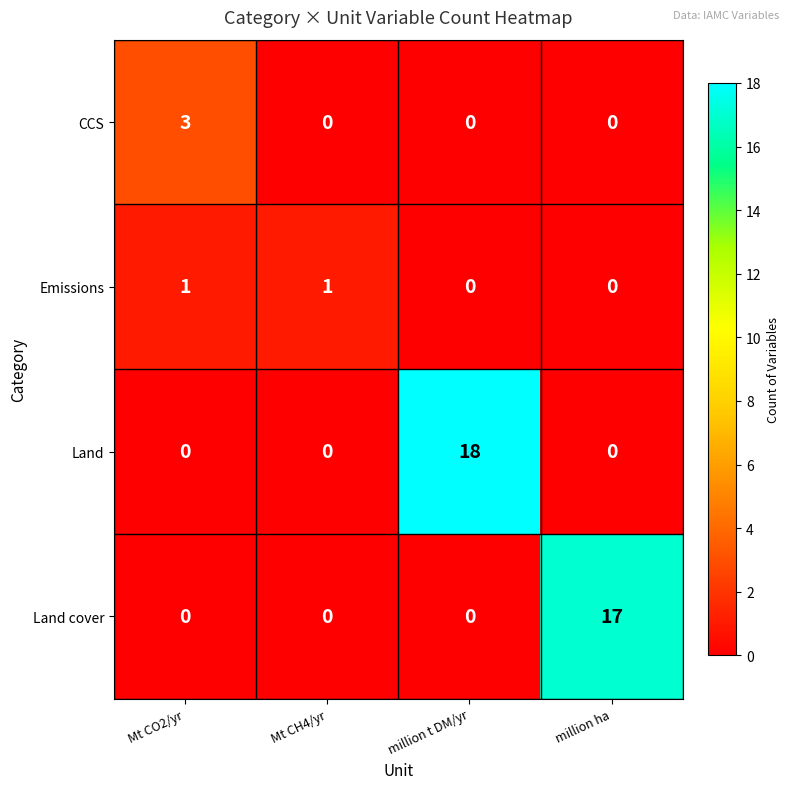

How many CCS values are between 0 and 3?

4